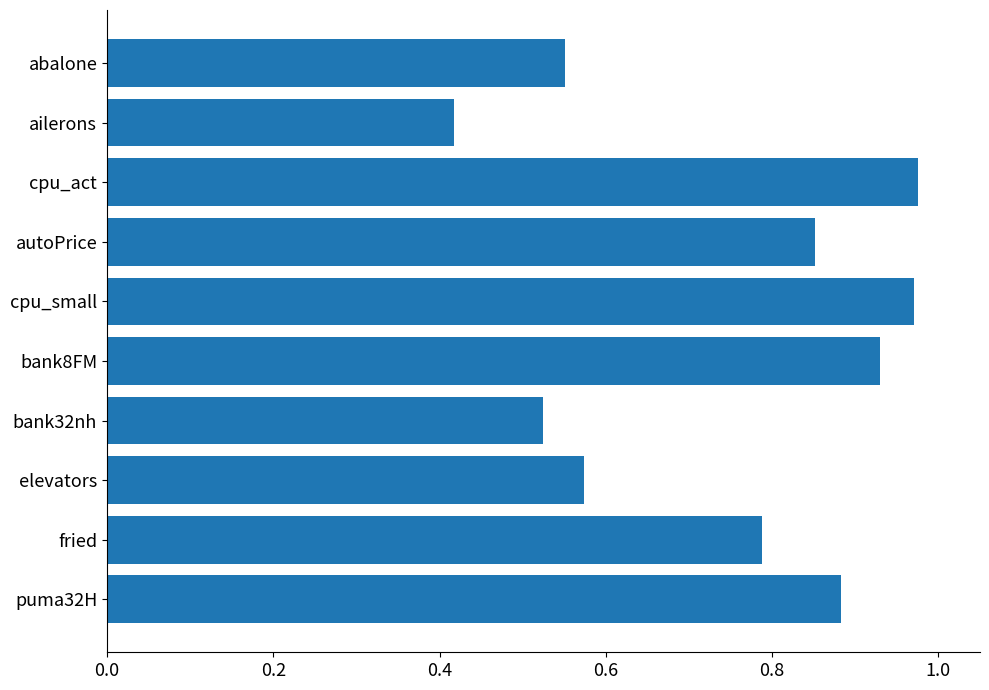

Which label corresponds to the smallest value in the chart?

ailerons